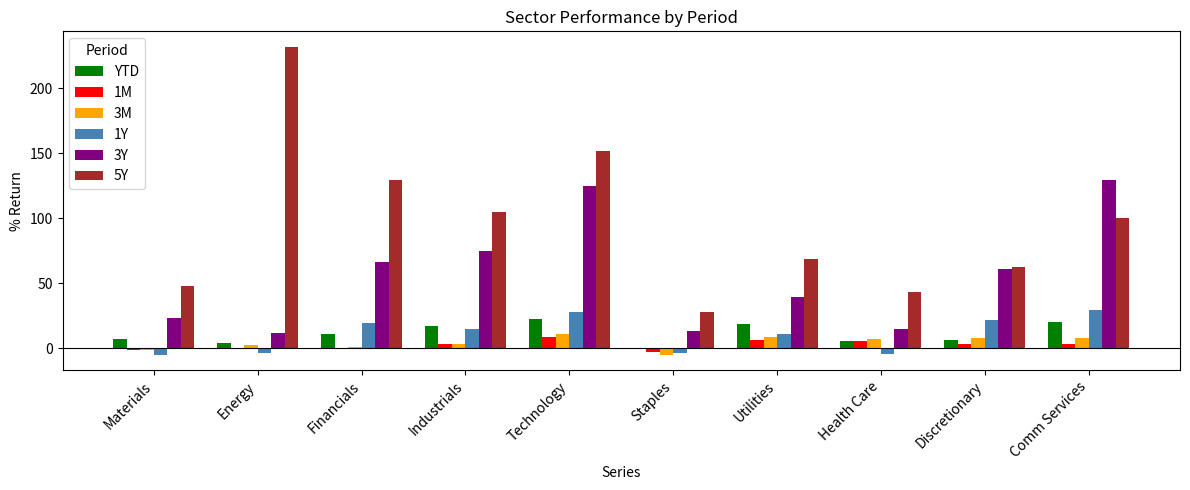

What is the spread (max minus min) of values at Energy?

235.8